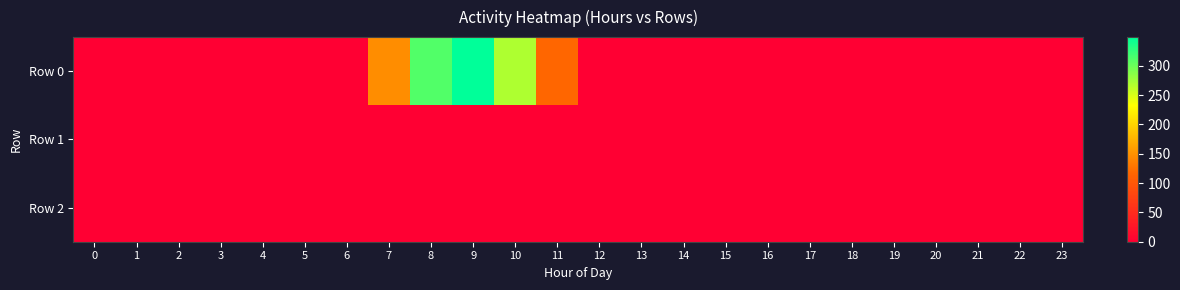

At which category is the sum across all series the highest?

9